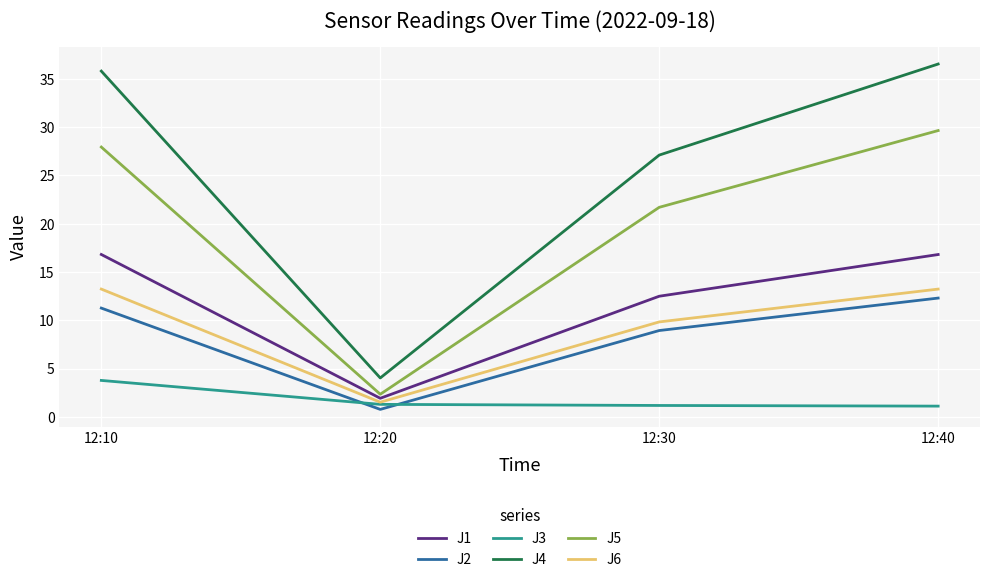

What is the maximum value shown in the chart?

36.5